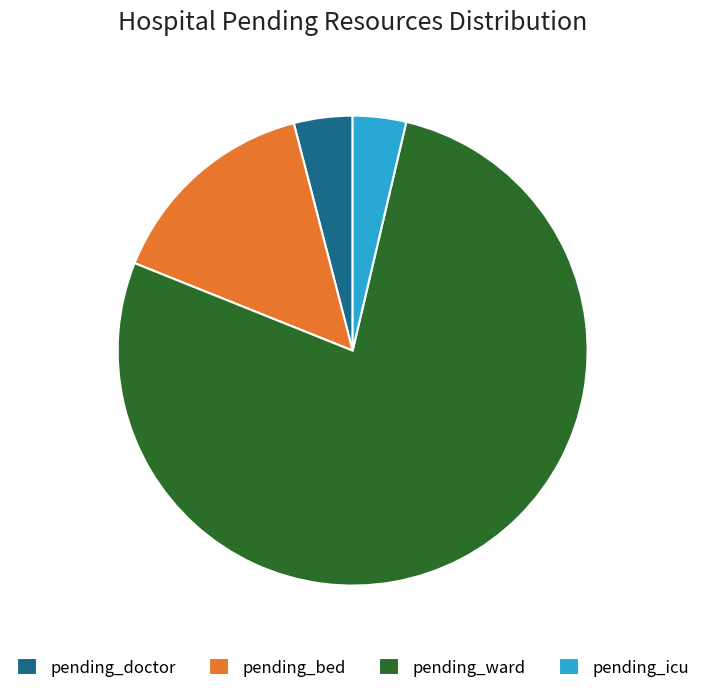

Count the number of slices in the pie.

4